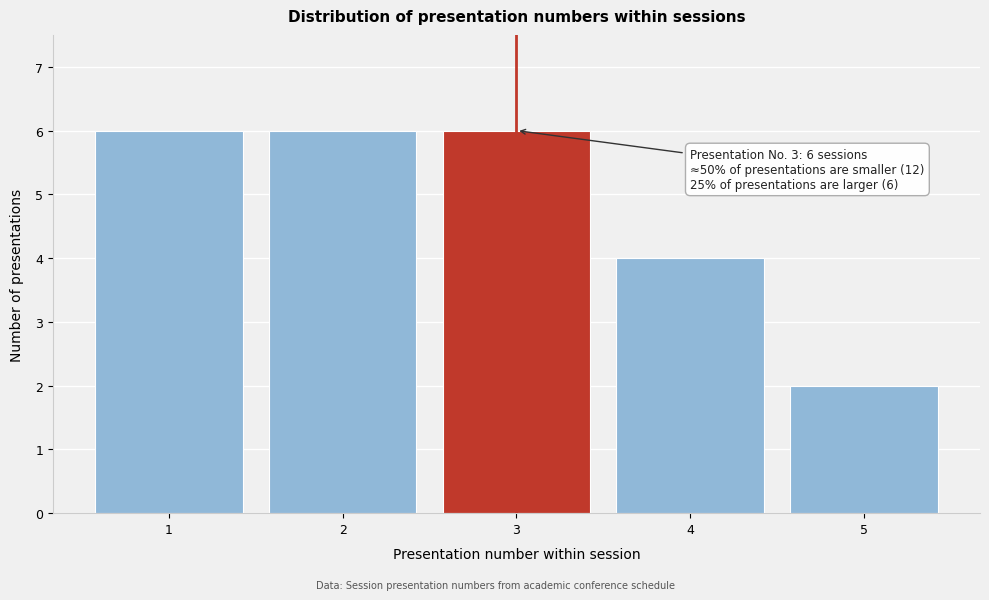

Reading left to right, transcribe all the data shown in this chart.

1=6	2=6	3=6	4=4	5=2